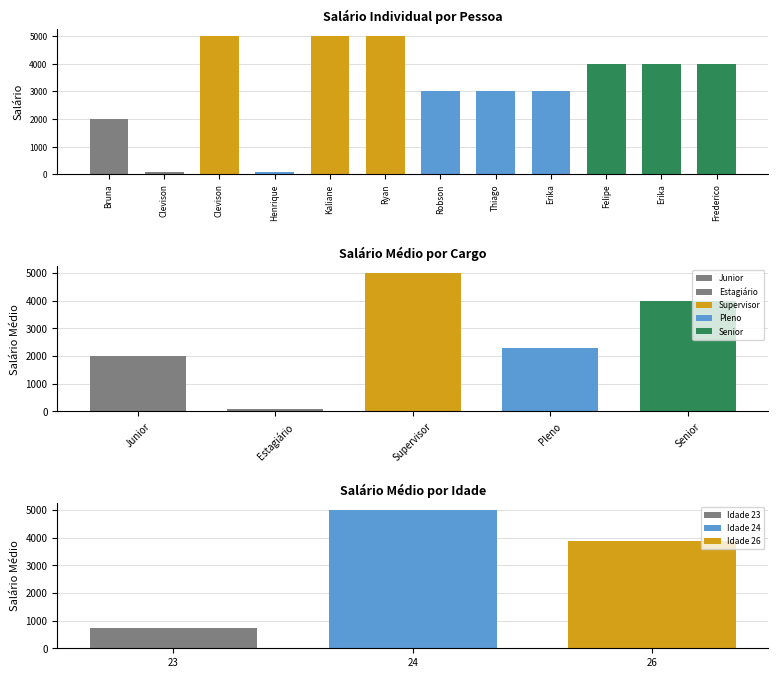

What is the approximate value at Henrique, to the nearest 50?

100